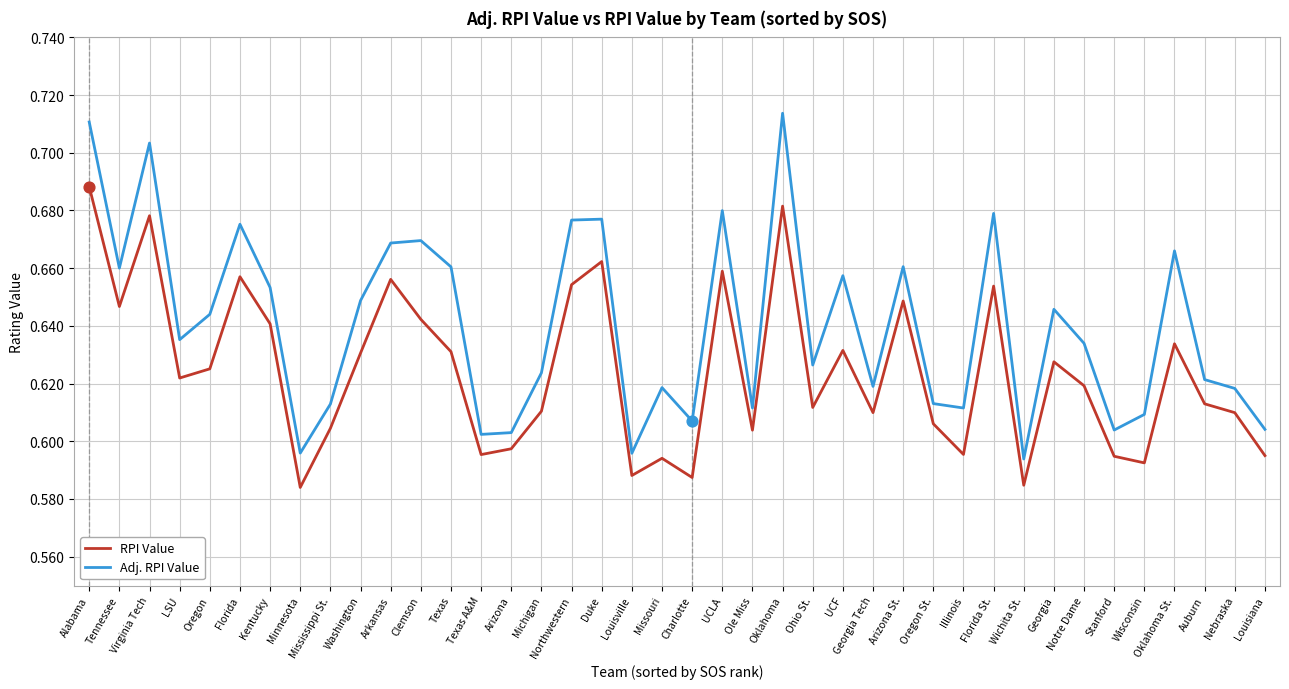

Which series has the largest range (max minus min)?

Adj. RPI Value